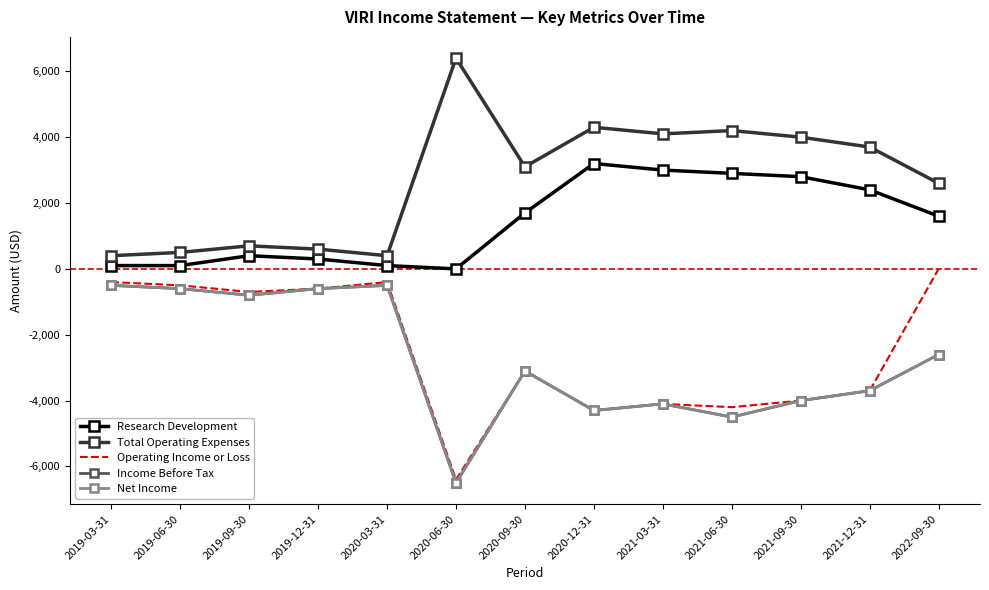

What is the total value across all series at 2021-09-30?

-5200